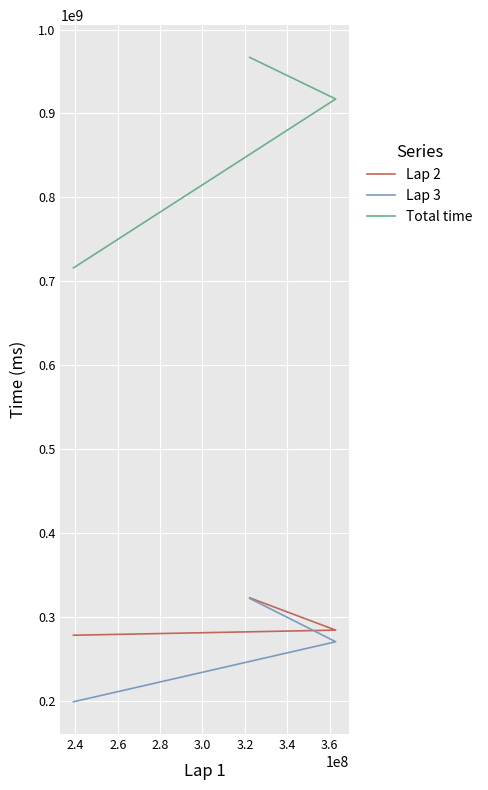

How many lines are shown in the chart?

3